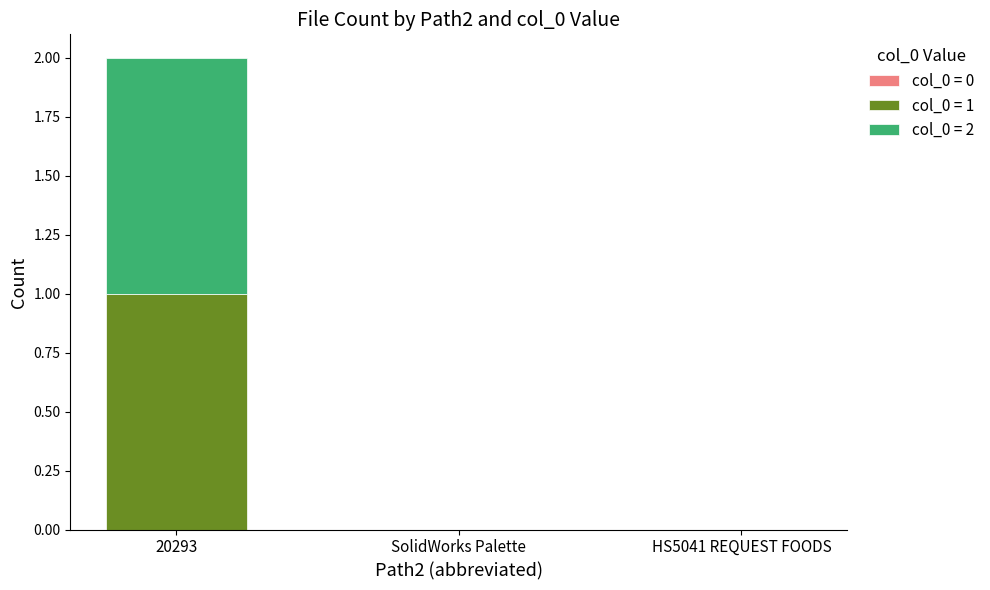

At which category is the sum across all series the highest?

20293